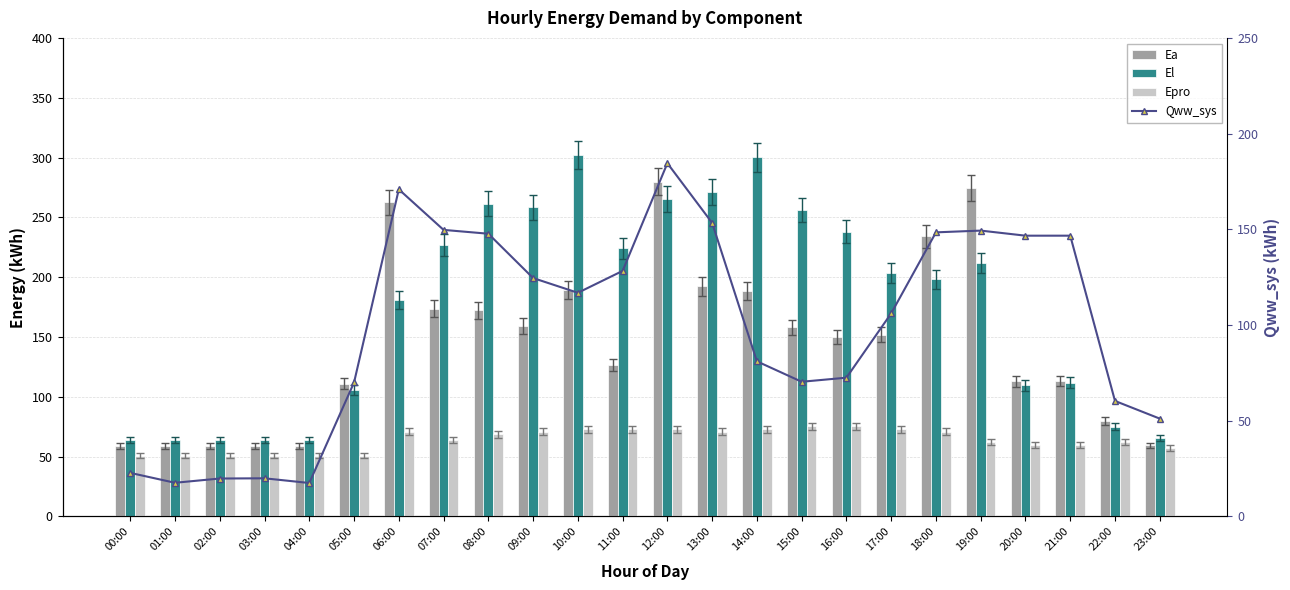

What is the approximate value of Ea at 14:00?

188.7